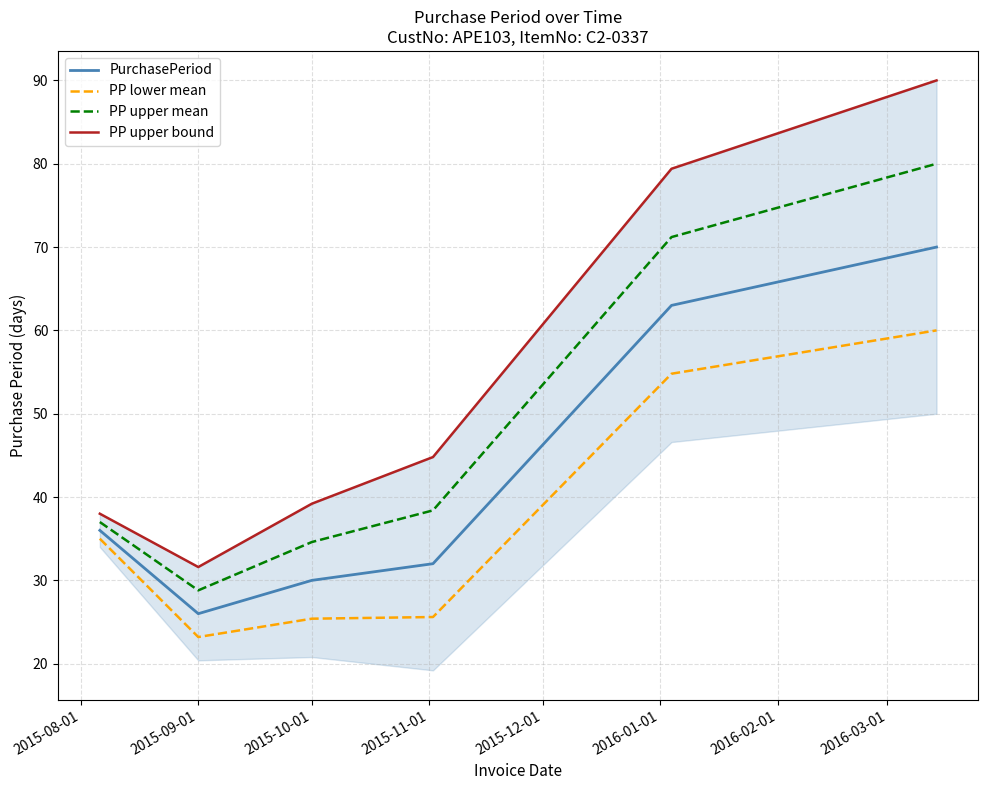

The value of PP lower mean at 2015-10-01 is 25.4. True or false?

True